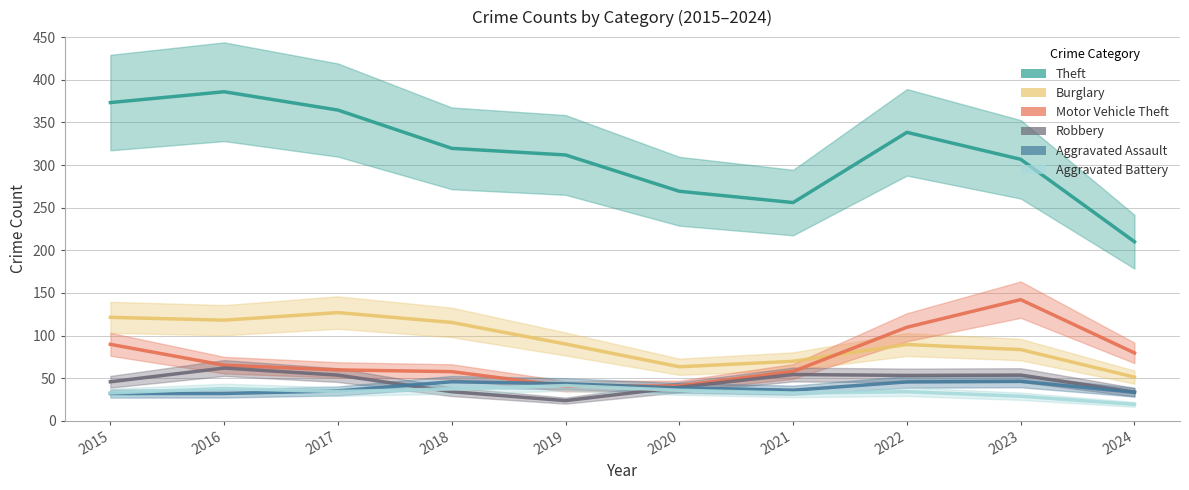

Read the Motor Vehicle Theft value at 2019, to the nearest 5.

35